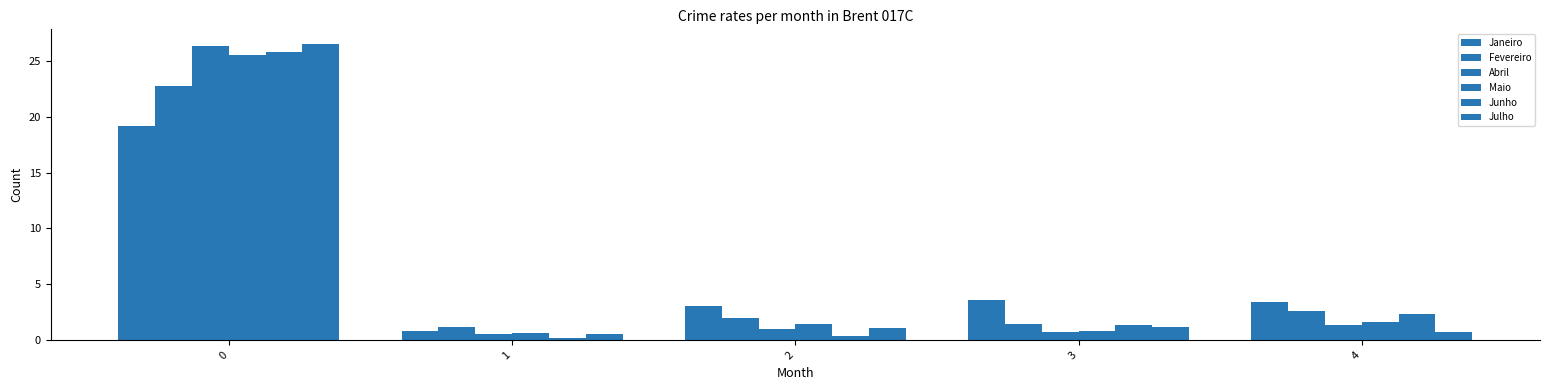

What is the difference between the highest and lowest values at 1?

1.0